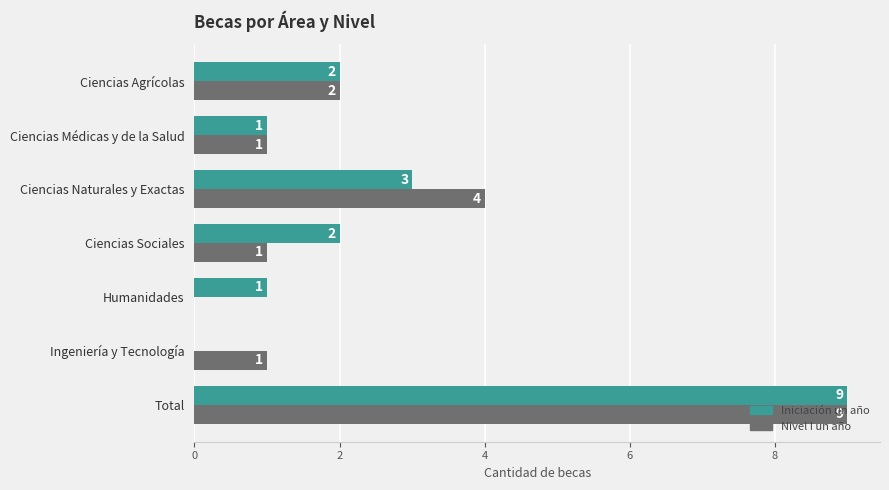

True or false: Iniciación un año has a value of 0 at Ingeniería y Tecnología.

True